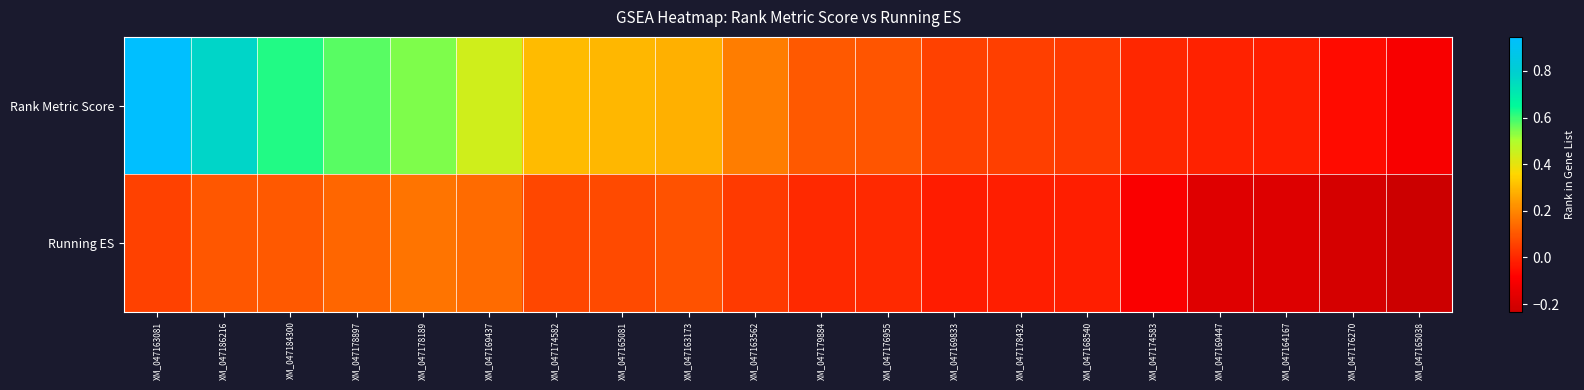

At how many categories does at least one series exceed 0?

15